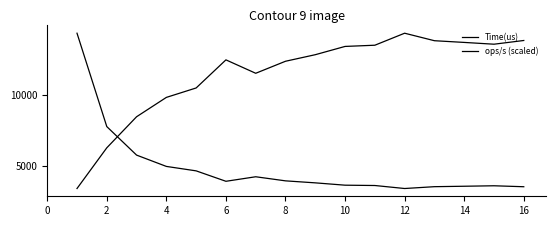

True or false: Time(us) and ops/s (scaled) intersect in this chart.

True